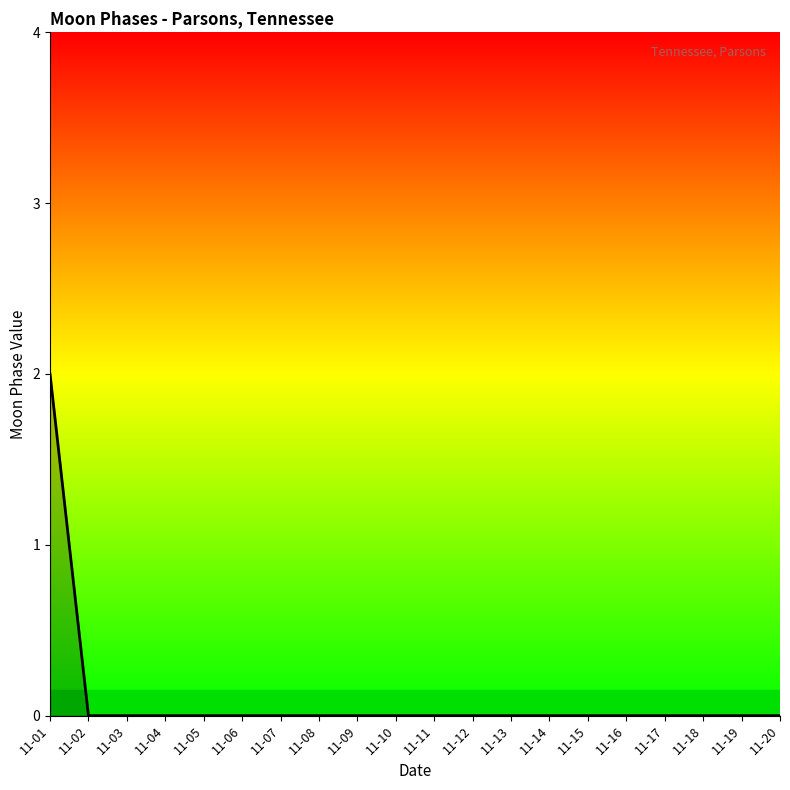

Is it true that the value at 11-14 is -1?

False